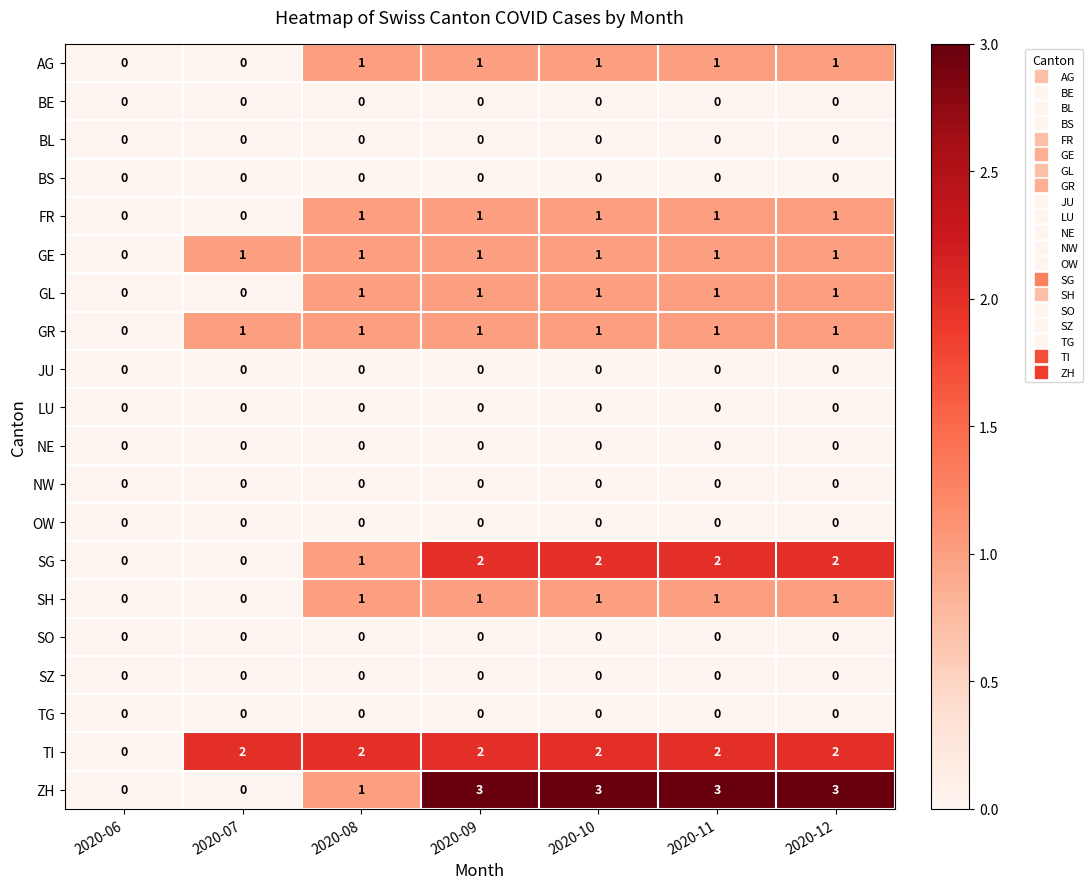

At which label does TI reach its minimum?

2020-06